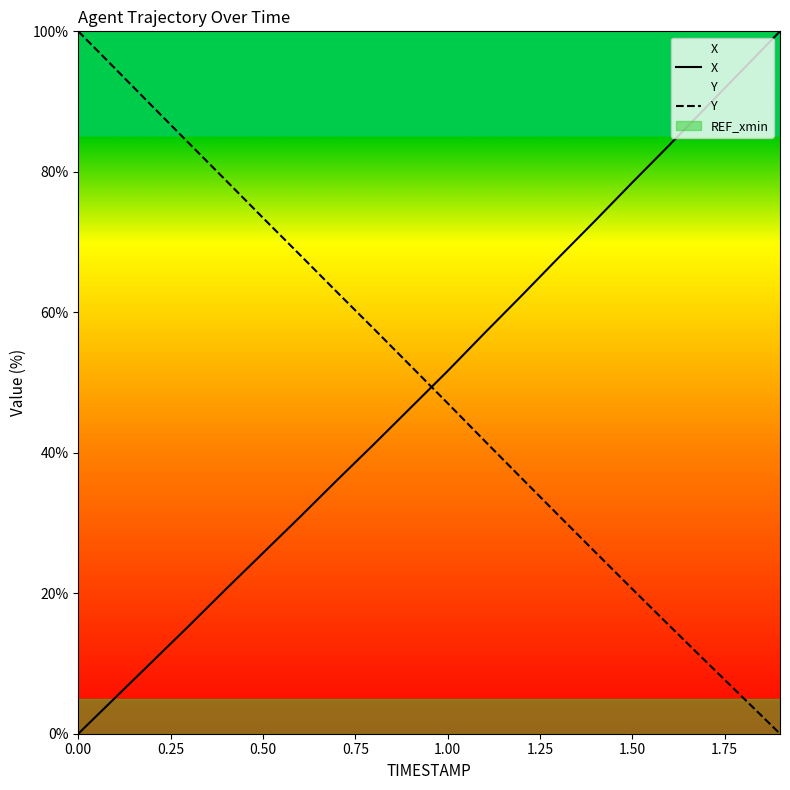

True or false: X has more than 0 interior local peaks.

False